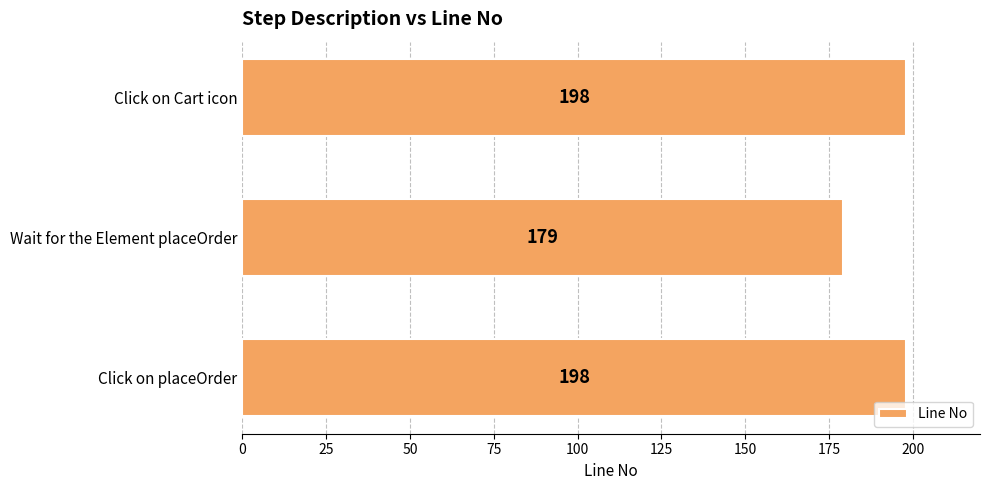

What is the average value?

192